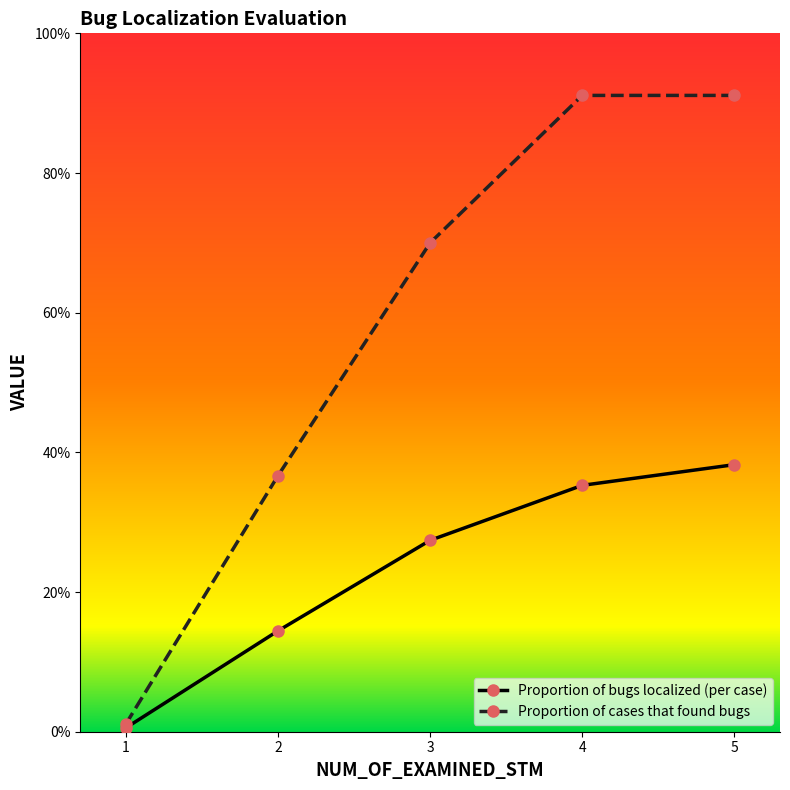

What are all the series names shown in the legend?

Proportion of bugs localized (per case), Proportion of cases that found bugs